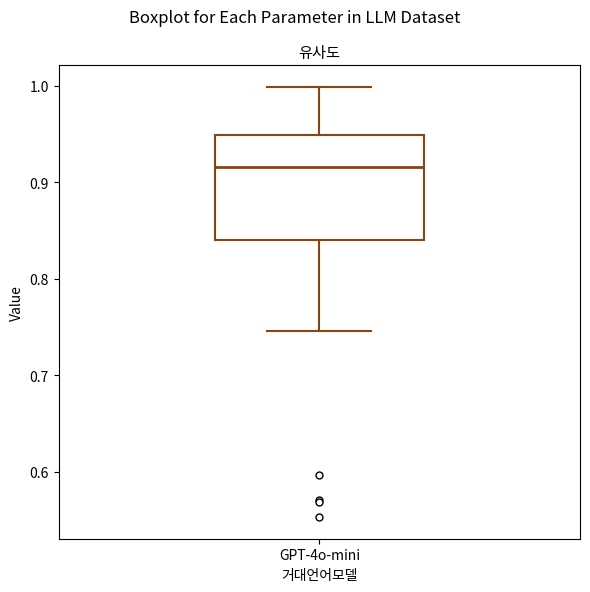

Transcribe this box plot: give where the median line is, the range the box spans, and where the two whiskers end, as read against the y-axis. The values are not printed on the chart, so give them approximately, as read against the axis.

median 0.92, box 0.84 to 0.95, whiskers 0.75 to 1.00